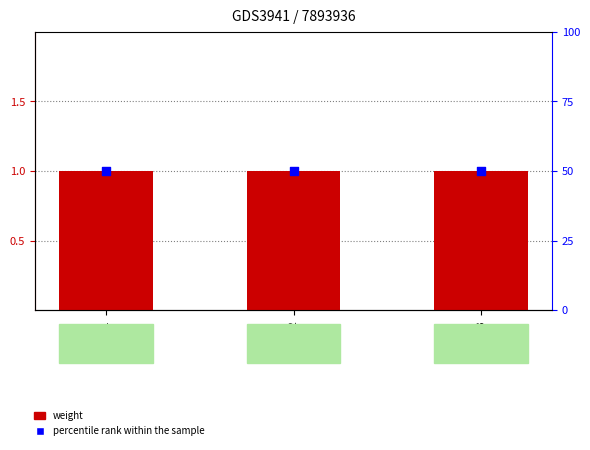

What are all the series names shown in the legend?

weight, percentile rank within the sample